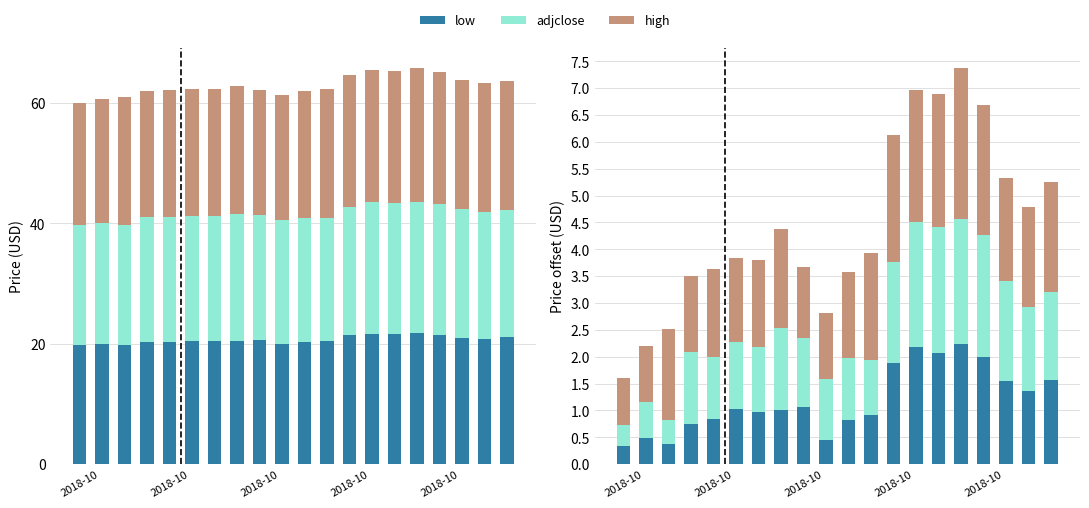

Which series has the widest spread of values?

adjclose